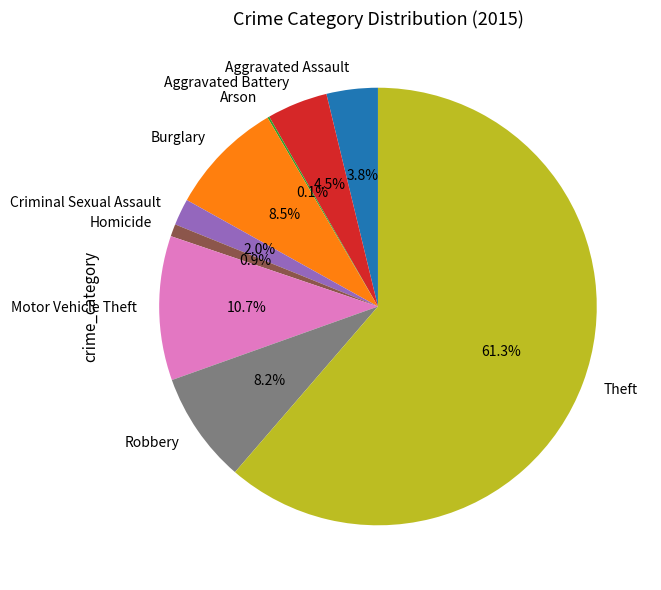

What is the total percentage of Criminal Sexual Assault and Aggravated Battery?

6.5%